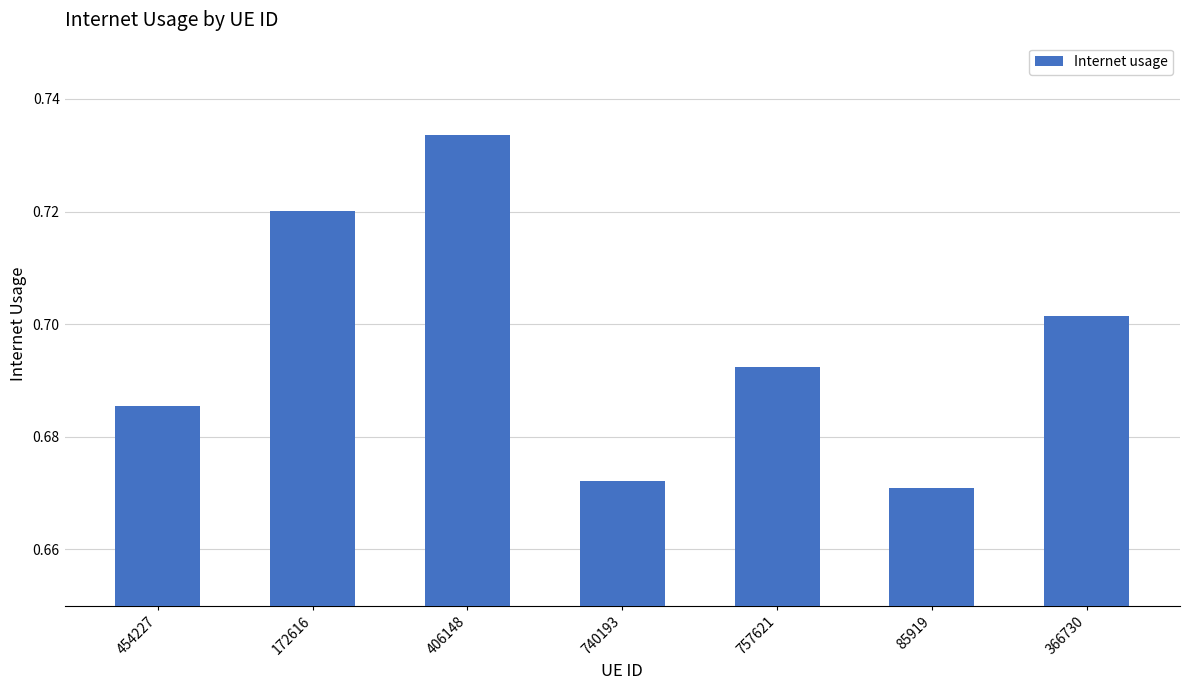

What is the sum of the values at 172616 and 366730?

1.4